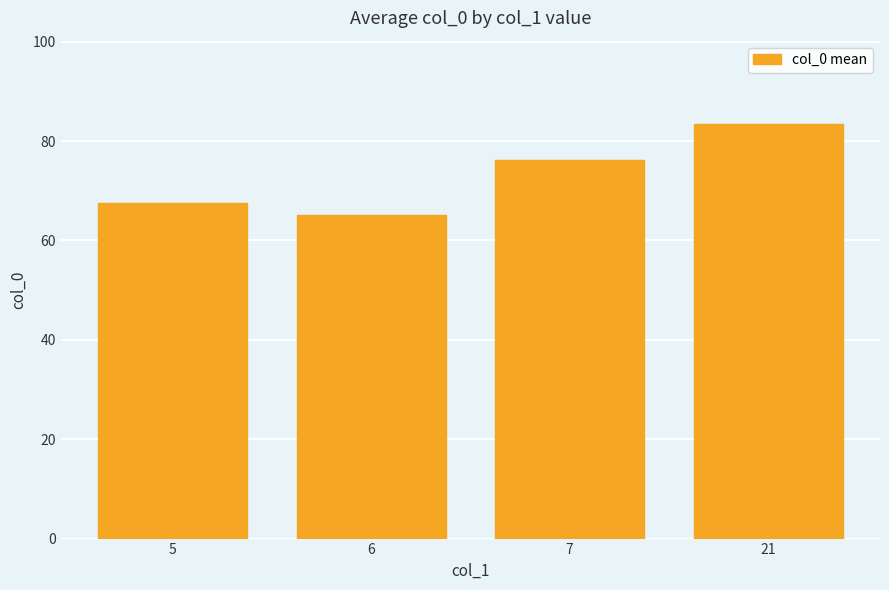

What is the sum of all values?

292.3